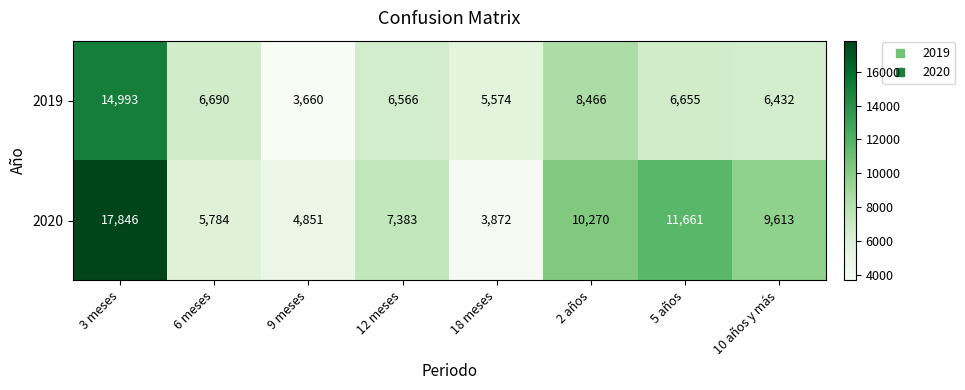

Which series has the largest range (max minus min)?

2020